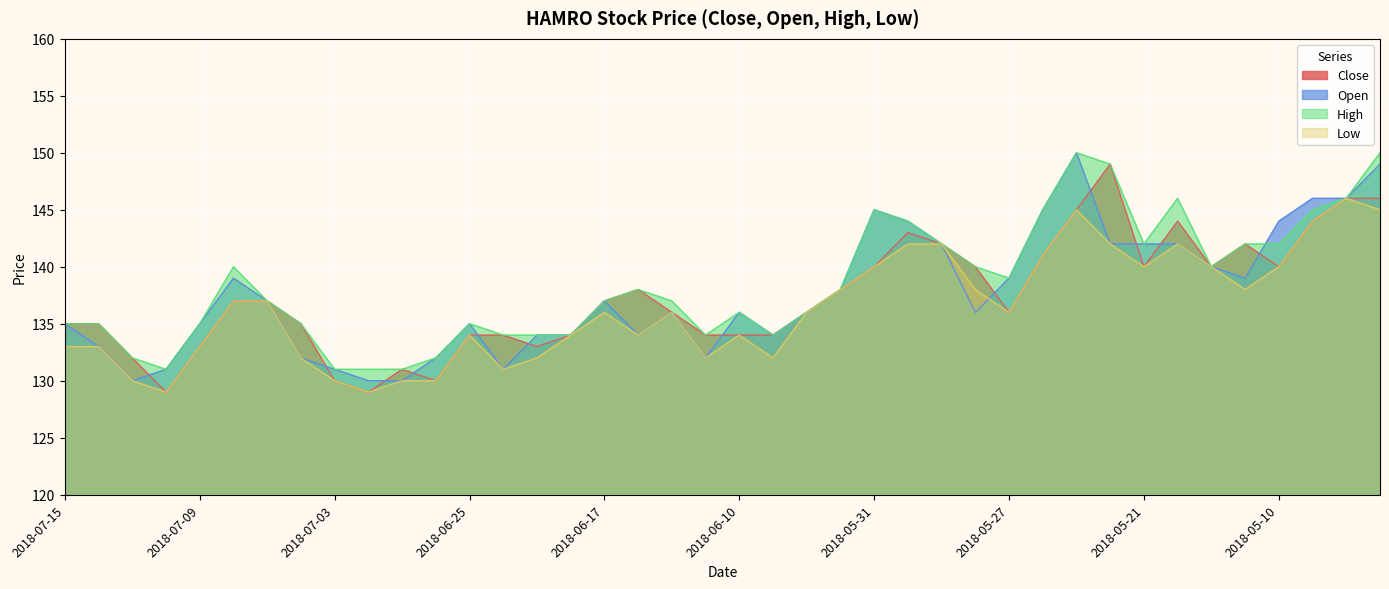

True or false: Close and Open cross at least once.

True